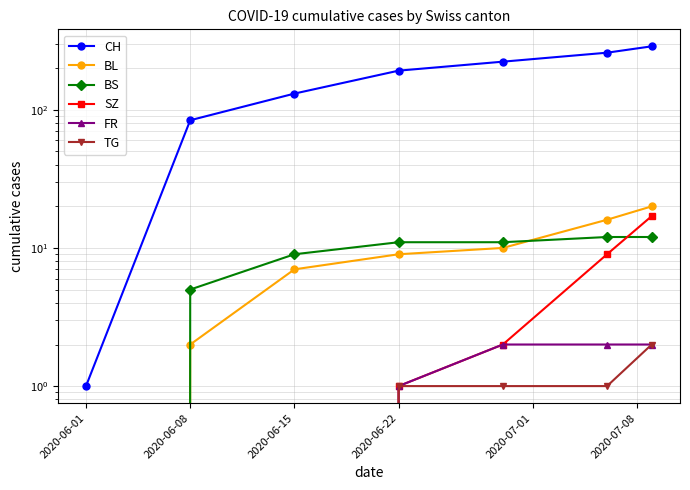

Is this an area chart (filled region under the line)?

No